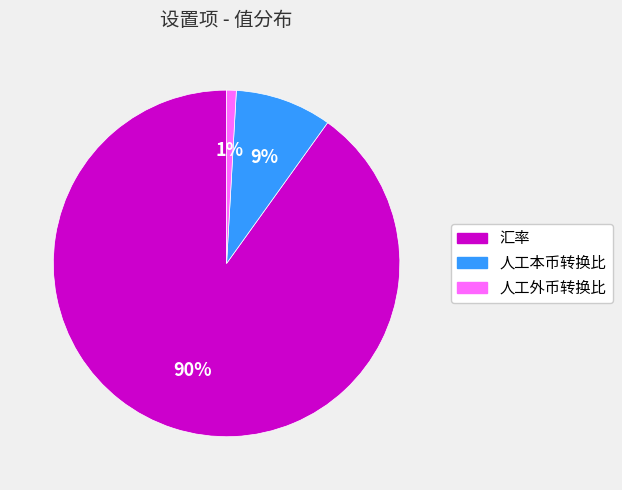

True or false: 人工本币转换比 accounts for 9% of the total.

True